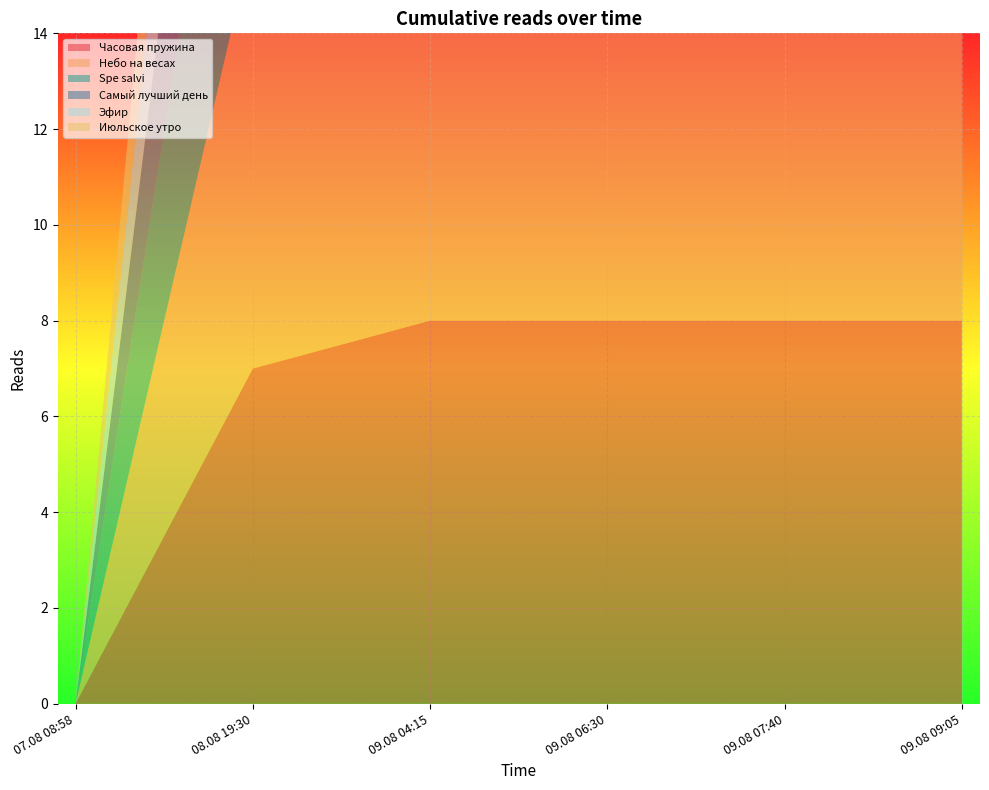

Reading left to right, what are all the values shown in this chart?

Часовая пружина: 07.08 08:58=0	08.08 19:30=7	09.08 04:15=8	09.08 06:30=8	09.08 07:40=8	09.08 09:05=8
Небо на весах: 07.08 08:58=0	08.08 19:30=9	09.08 04:15=11	09.08 06:30=11	09.08 07:40=12	09.08 09:05=12
Spe salvi: 07.08 08:58=0	08.08 19:30=8	09.08 04:15=10	09.08 06:30=11	09.08 07:40=11	09.08 09:05=11
Самый лучший день: 07.08 08:58=0	08.08 19:30=6	09.08 04:15=7	09.08 06:30=7	09.08 07:40=7	09.08 09:05=7
Эфир: 07.08 08:58=0	08.08 19:30=5	09.08 04:15=6	09.08 06:30=7	09.08 07:40=7	09.08 09:05=8
Июльское утро: 07.08 08:58=0	08.08 19:30=5	09.08 04:15=5	09.08 06:30=7	09.08 07:40=7	09.08 09:05=7